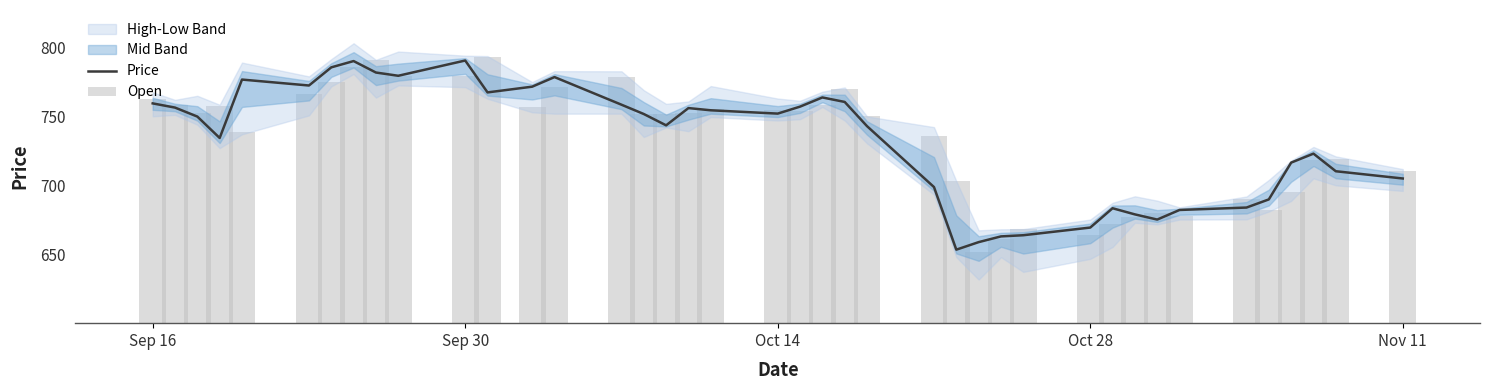

What is the value of the Open bar at the 1st from the left?

763.0